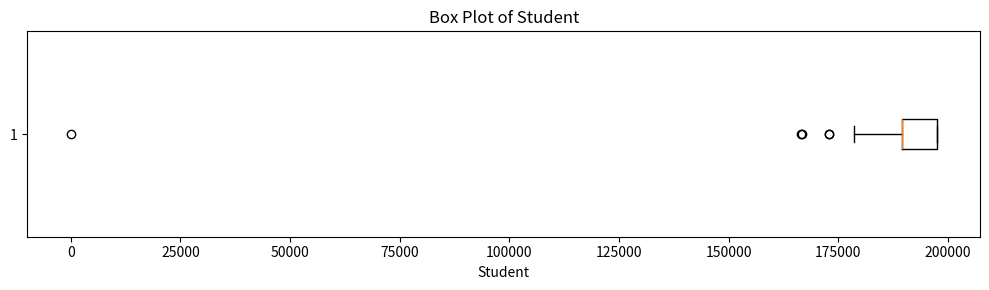

Read this box plot against the x-axis: the position of the median line, the range covered by the box, and the ends of both whiskers. The values are not printed on the chart, so give them approximately, as read against the axis.

median 190000 (drawn on the box's left edge), box 190000 to 195000, whiskers 180000 to 195000